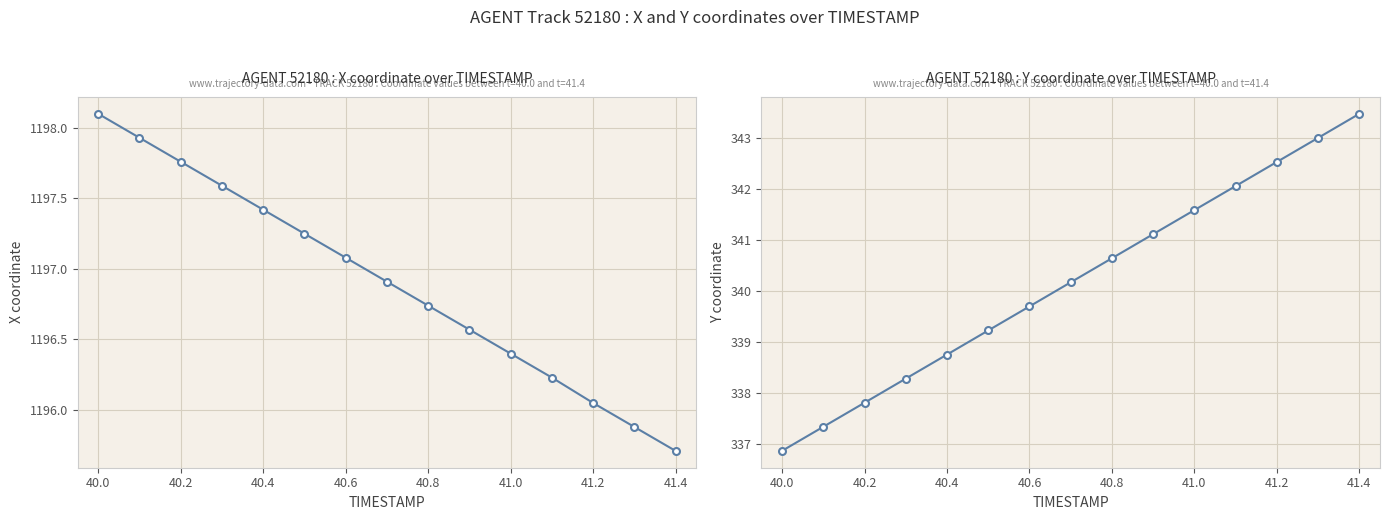

True or false: Y and X intersect in this chart.

False